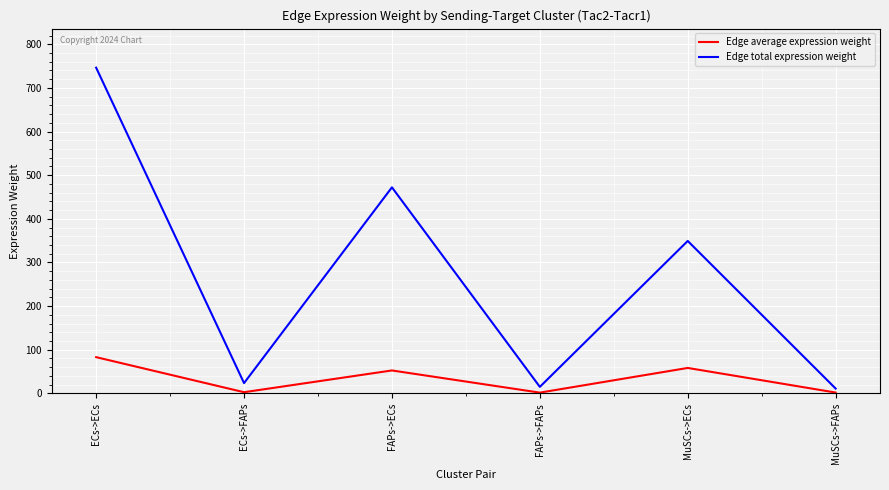

What is the difference between the second highest and second lowest values in the Edge average expression weight series?

56.4